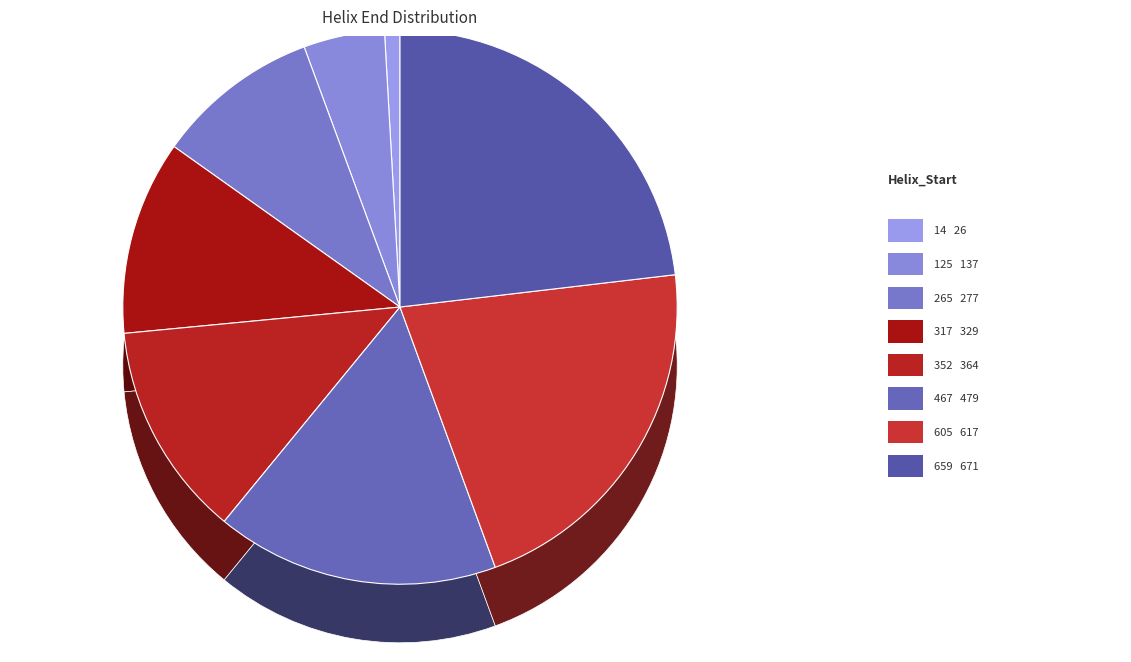

Does 352 account for over 50% of the chart?

No